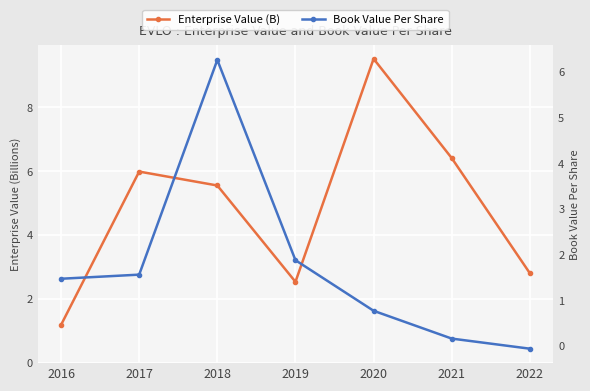

What is the difference between the maximum and minimum values in the Enterprise Value (B) series?

8.3